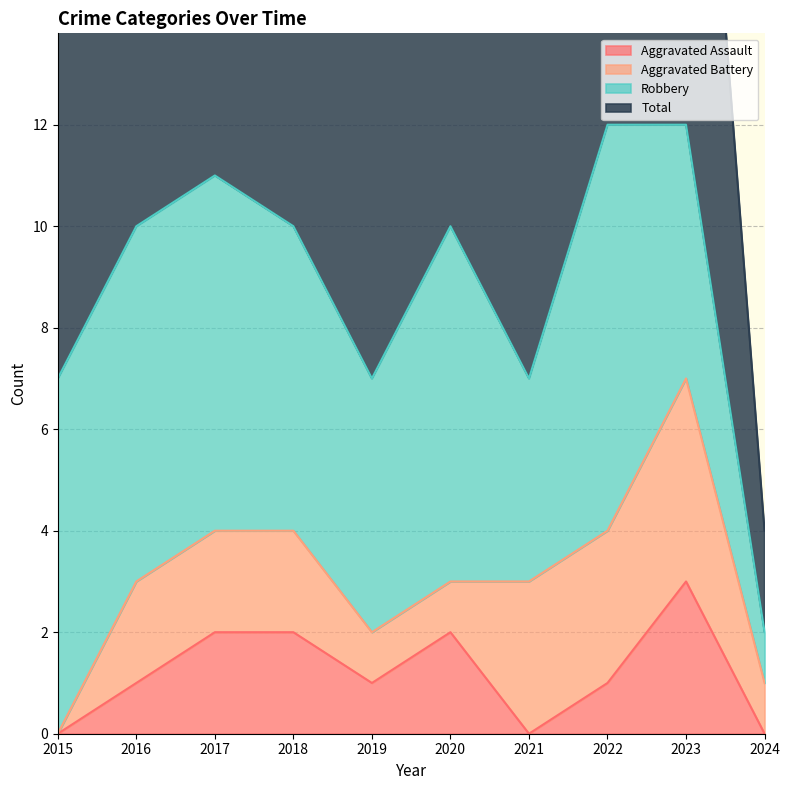

The value of Aggravated Assault at 2015 is 0. True or false?

True